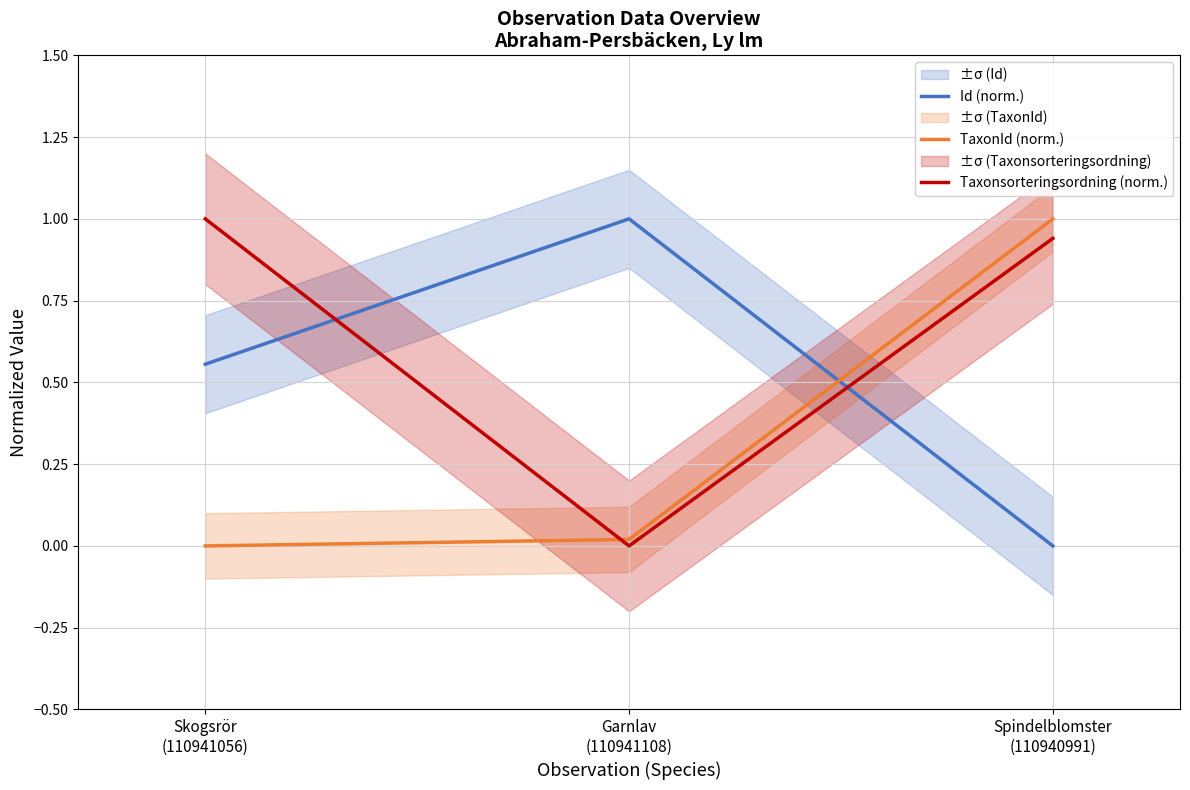

What is the total value across all series at Skogsrör
(110941056)?

1.6